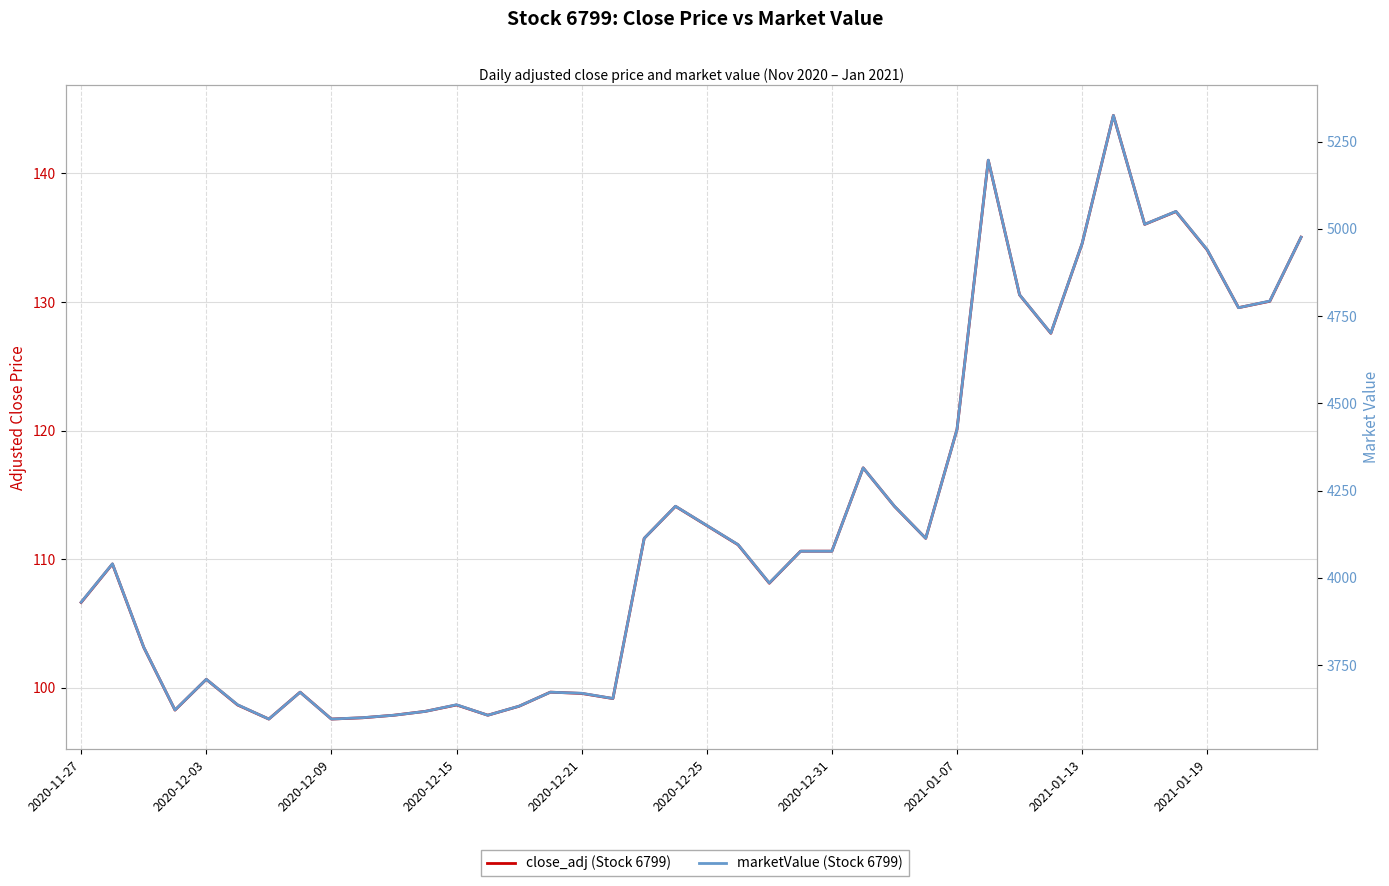

How many interior local peaks does the close_adj (Stock 6799) series have?

10